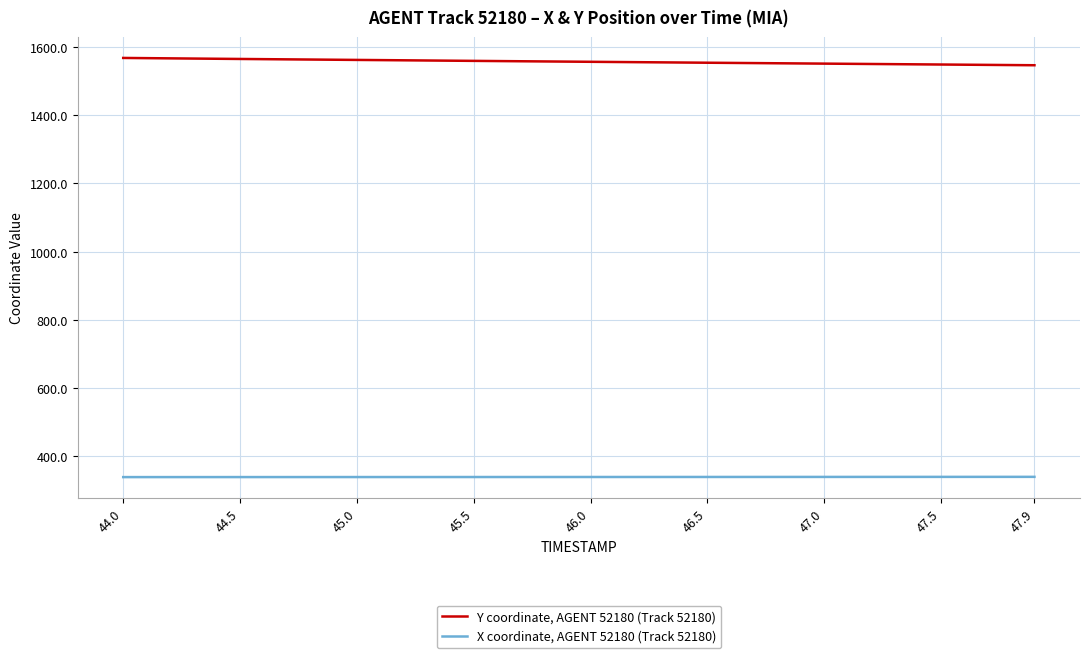

What is the greatest value displayed?

1567.5